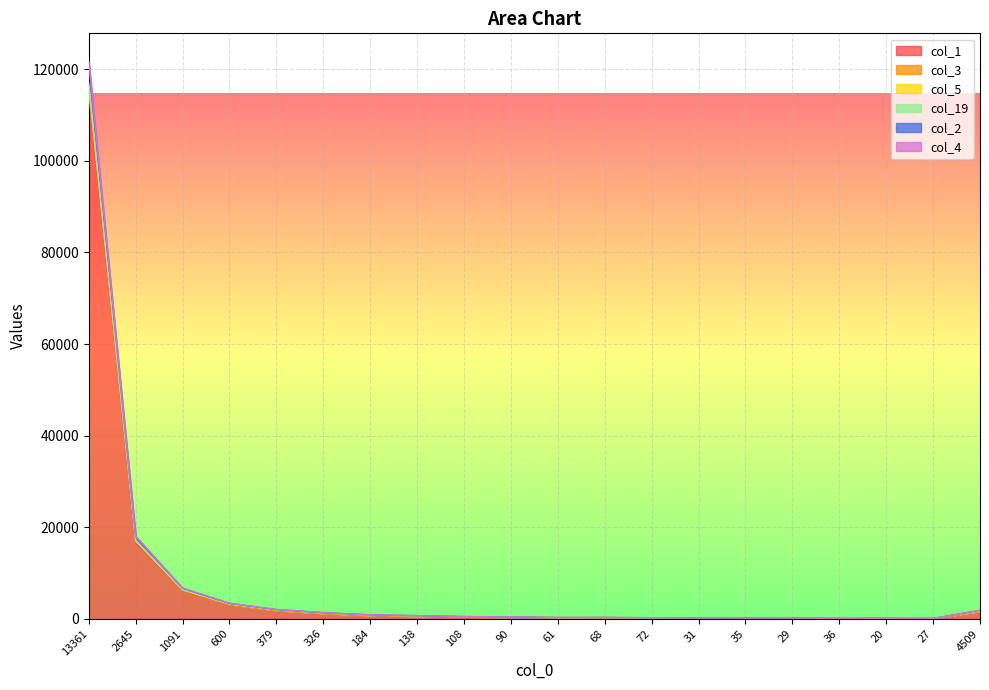

In col_3, how many points are higher than both neighbors (excluding endpoints)?

2